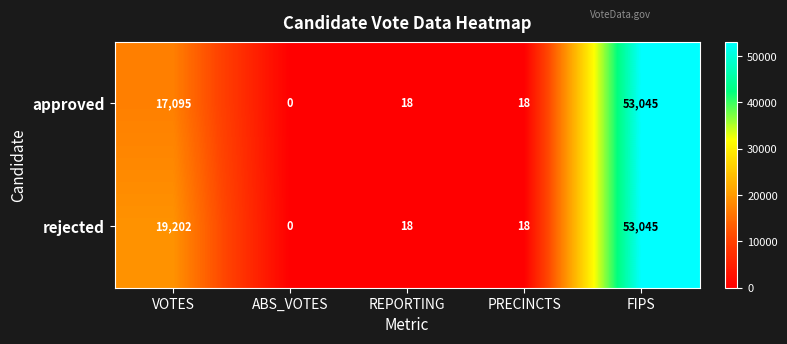

Is it true that approved equals 30831 at ABS_VOTES?

False